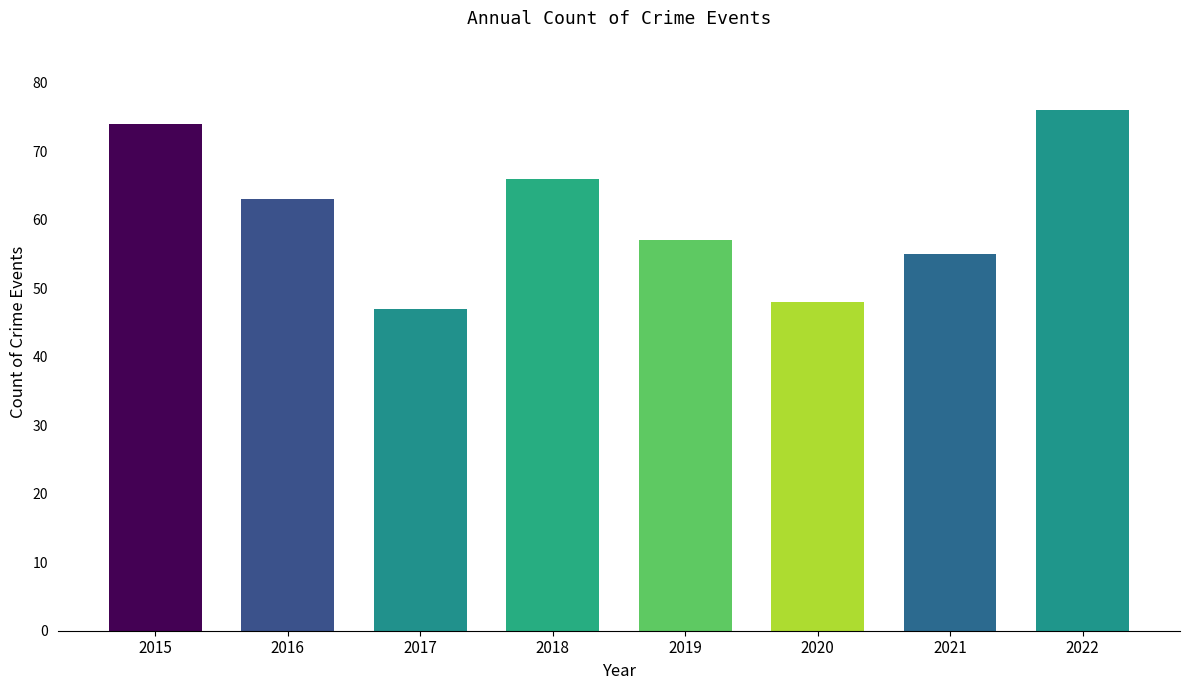

What is the difference between the maximum and minimum values?

29